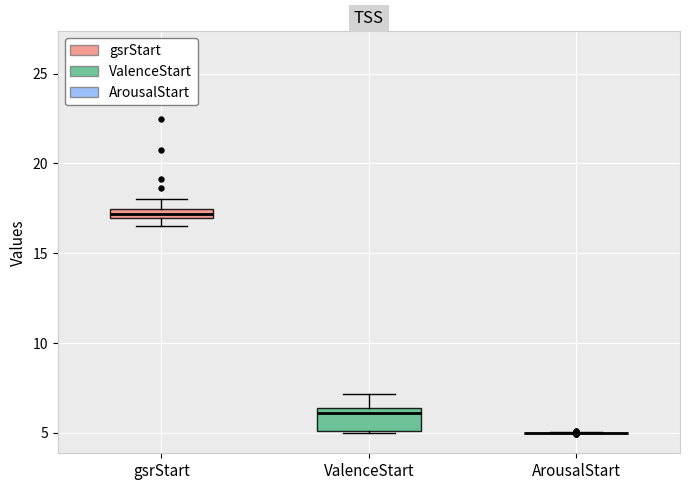

Comparing the boxes themselves (not the whiskers), which one is the tallest?

ValenceStart